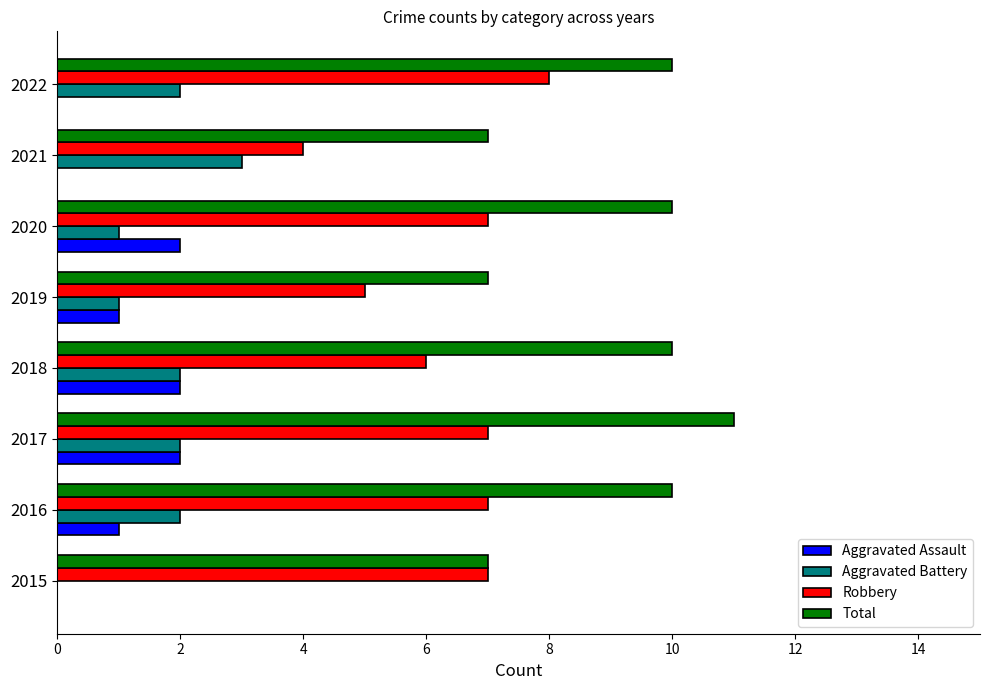

What are all the series names shown in the legend?

Aggravated Assault, Aggravated Battery, Robbery, Total